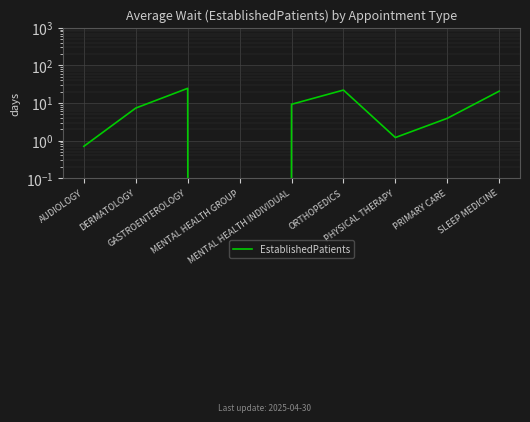

Reading left to right, extract all data points from this chart.

AUDIOLOGY=0.7	DERMATOLOGY=7.3	GASTROENTEROLOGY=24.5	MENTAL HEALTH GROUP=0.0	MENTAL HEALTH INDIVIDUAL=9.2	ORTHOPEDICS=22.0	PHYSICAL THERAPY=1.2	PRIMARY CARE=3.9	SLEEP MEDICINE=20.6